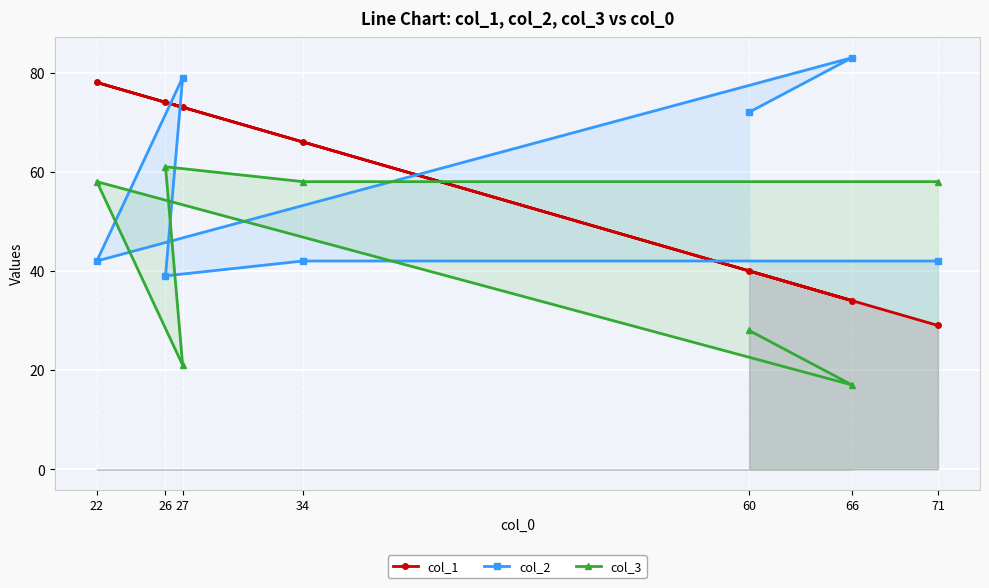

What is the value of the col_2 point at the 7th from the left?

42